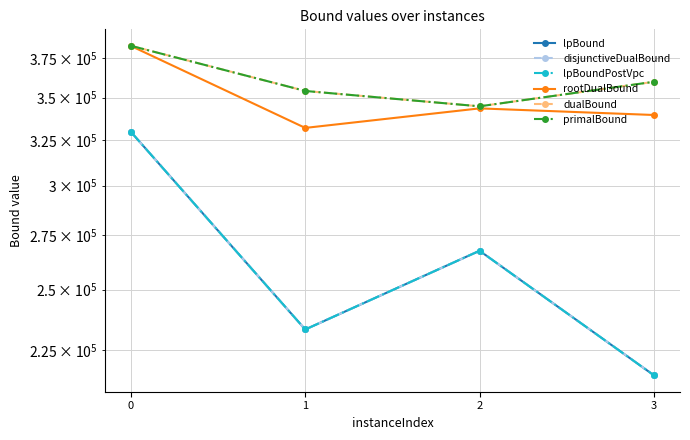

What is the maximum value for lpBound?

329598.6